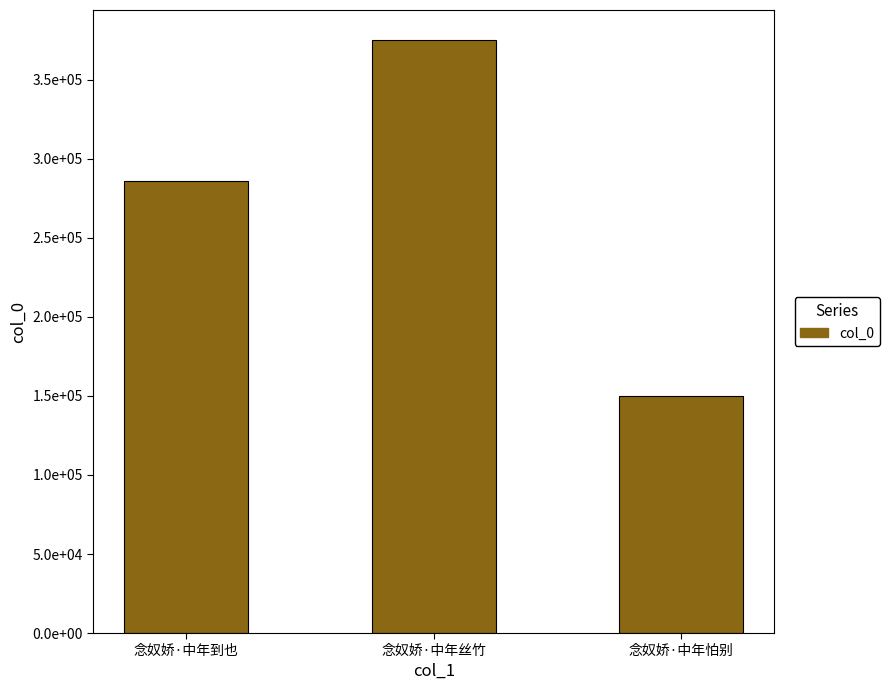

Reading left to right, list all the values displayed in this chart.

285799	375438	149837